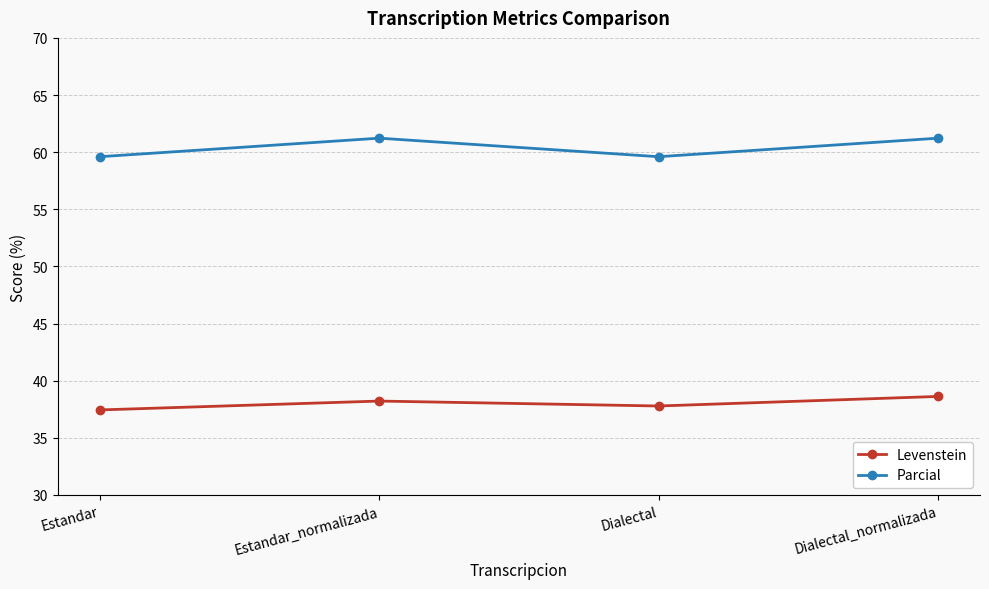

What is the spread (max minus min) of values at Dialectal?

21.8